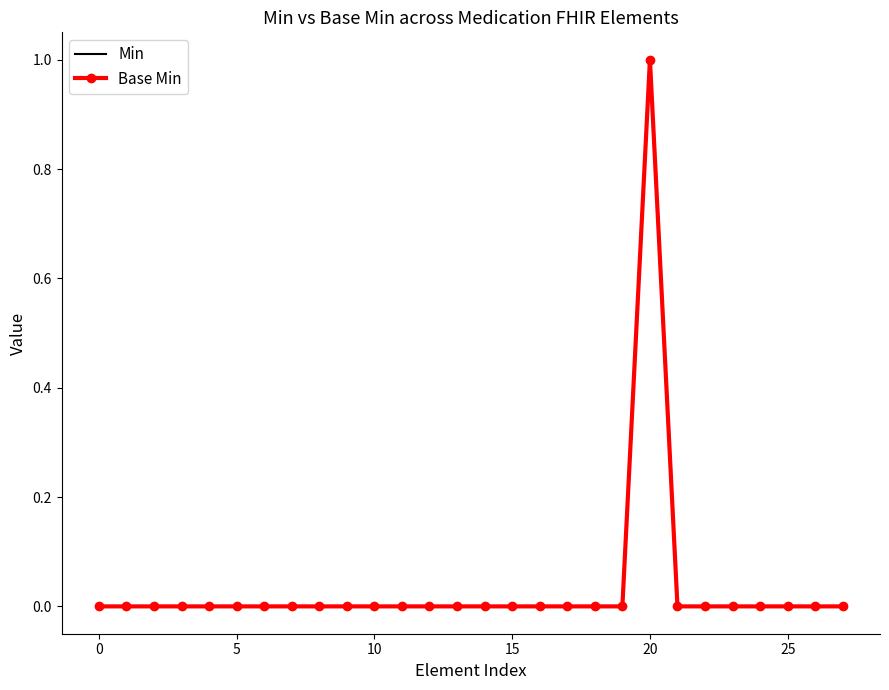

What is the maximum value for Min?

1